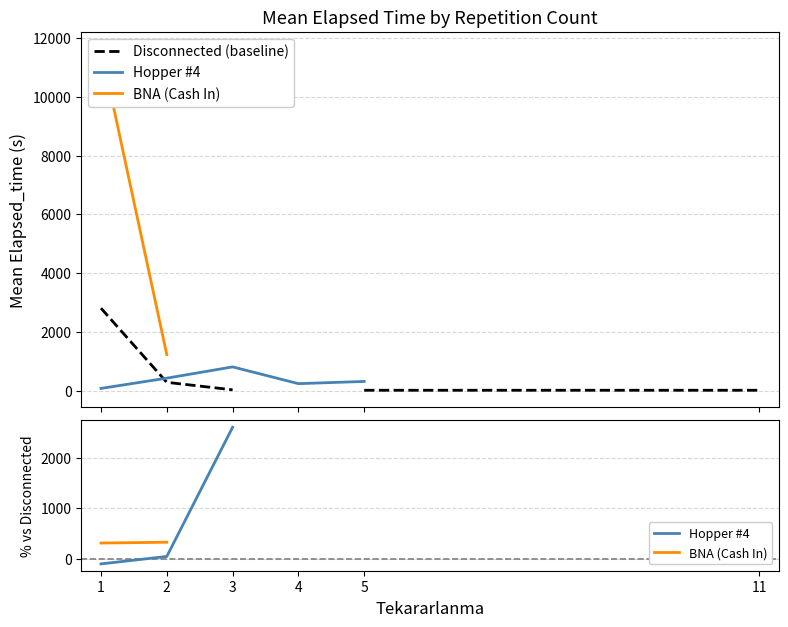

Which category has the highest value in the BNA (Cash In) series?

2